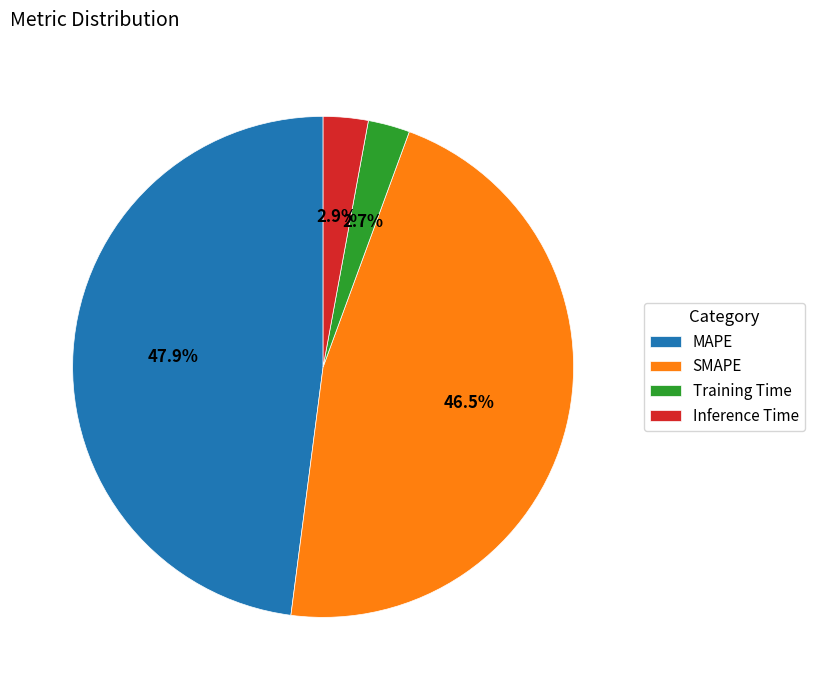

How many slices are in this pie chart?

4